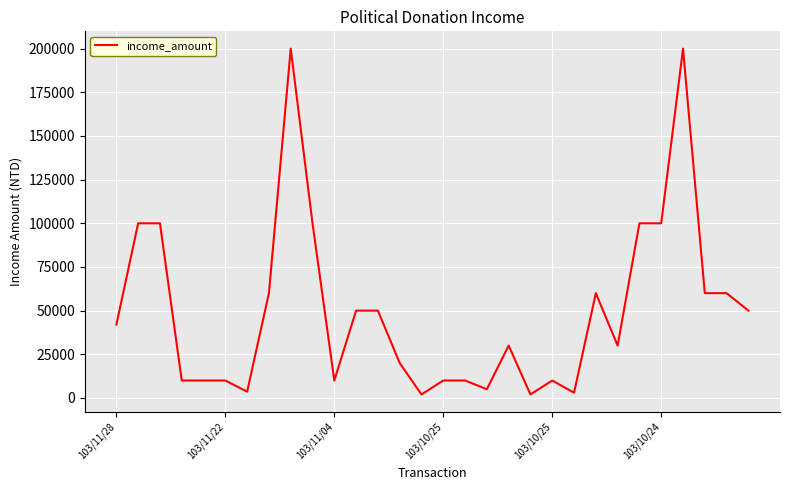

What is the difference between the maximum and minimum values?

198000